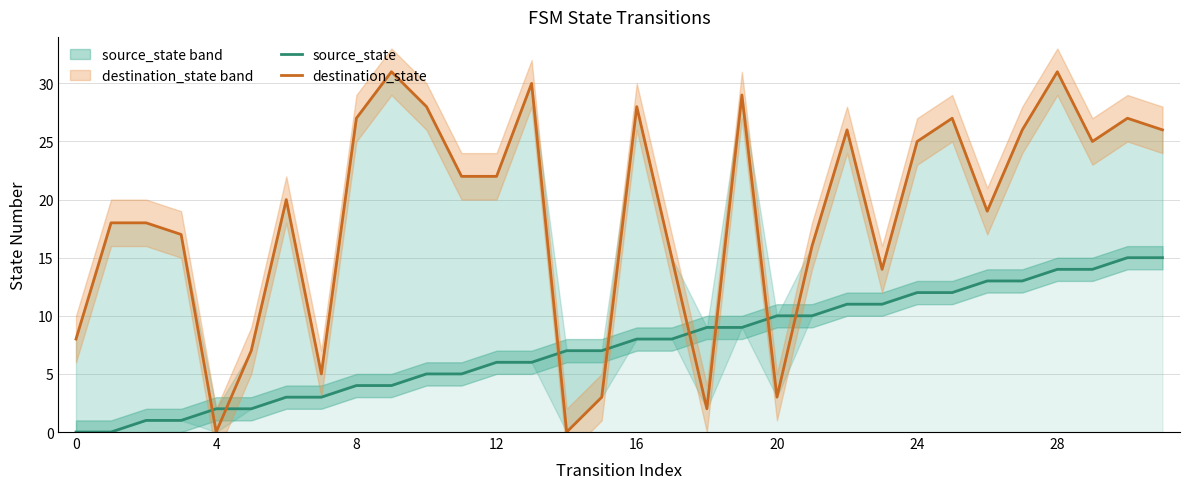

How many times do source_state and destination_state cross each other?

8